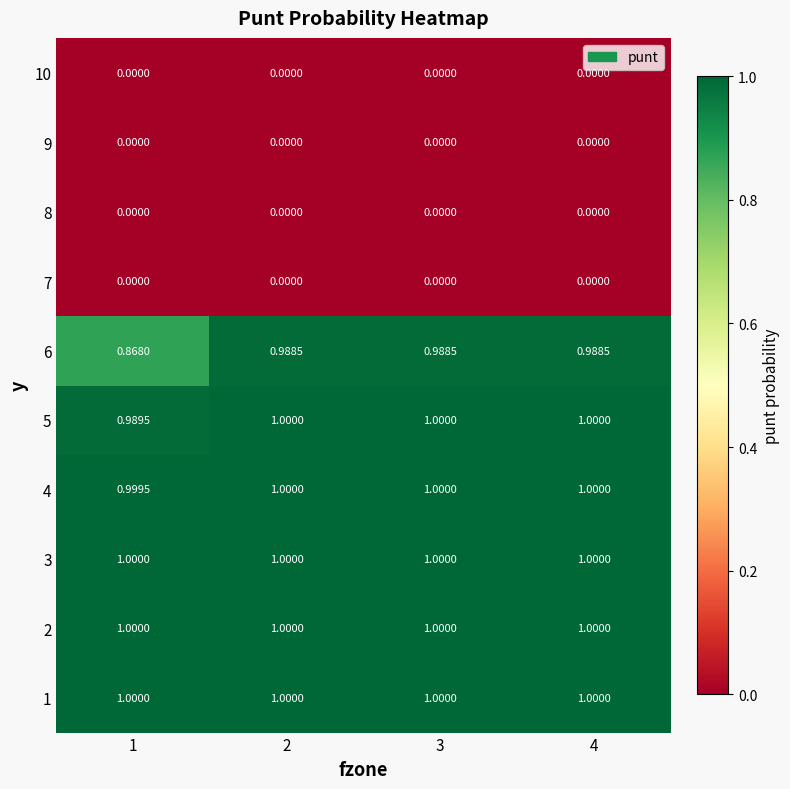

Is the value of 5 at 2 greater than the value of 10 at 3?

Yes